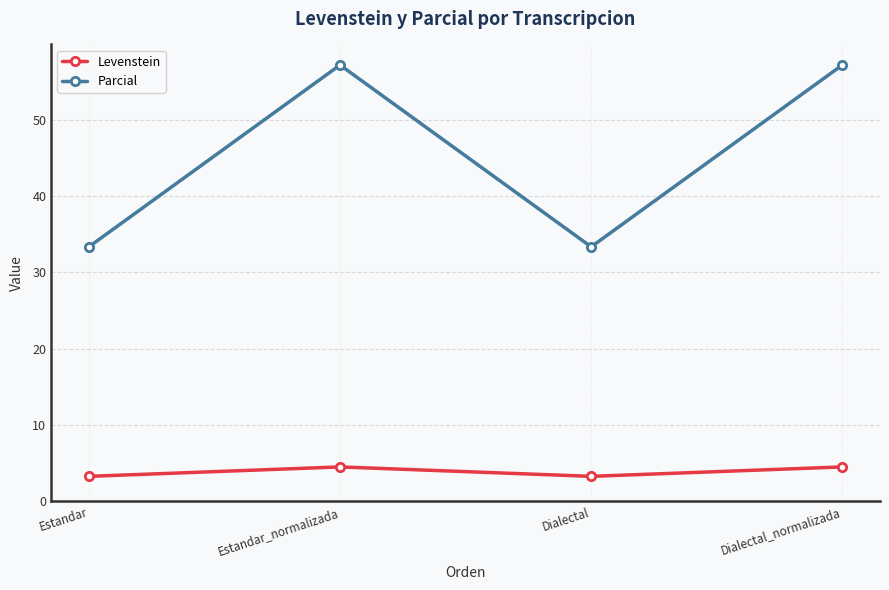

How many Levenstein values are between 3 and 4?

2